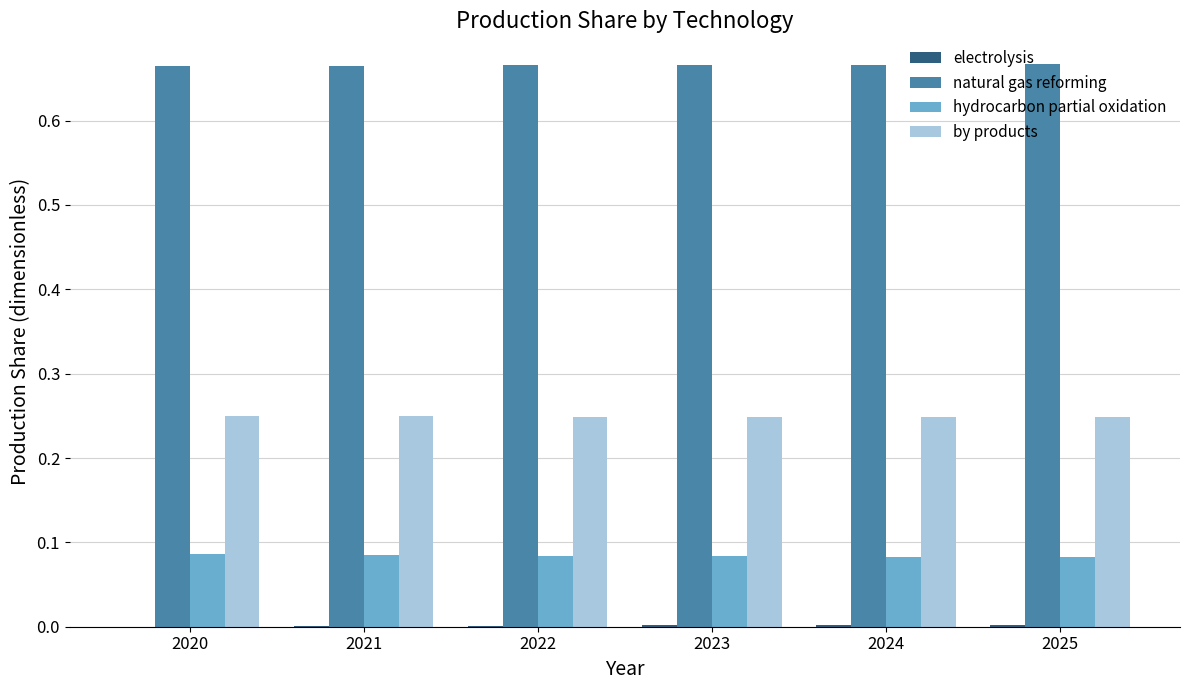

What is the sum of all hydrocarbon partial oxidation values?

0.5